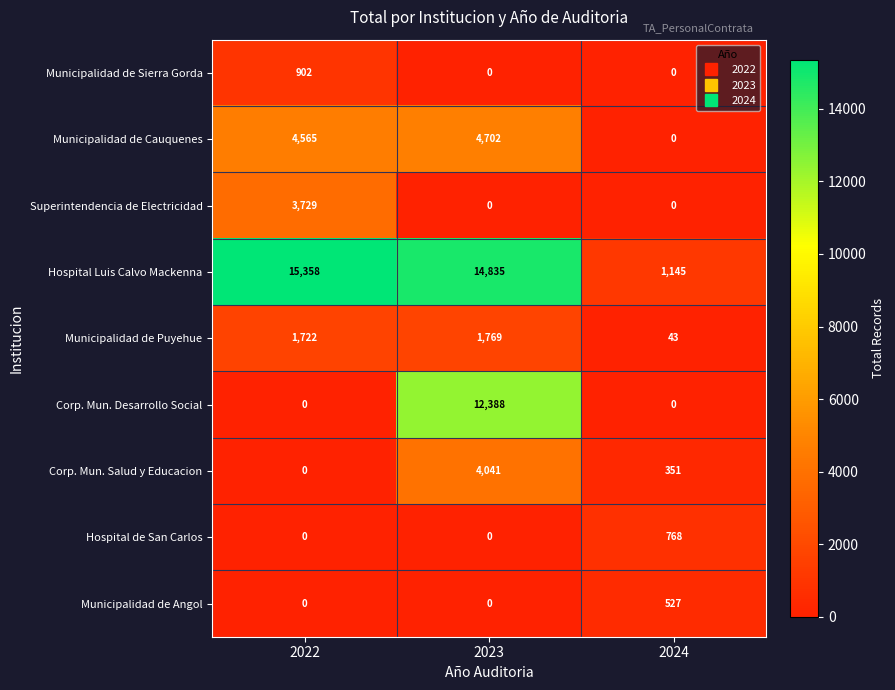

Rank the series by their maximum value, from highest to lowest.

Hospital Luis Calvo Mackenna, Corp. Mun. Desarrollo Social, Municipalidad de Cauquenes, Corp. Mun. Salud y Educacion, Superintendencia de Electricidad, Municipalidad de Puyehue, Municipalidad de Sierra Gorda, Hospital de San Carlos, Municipalidad de Angol